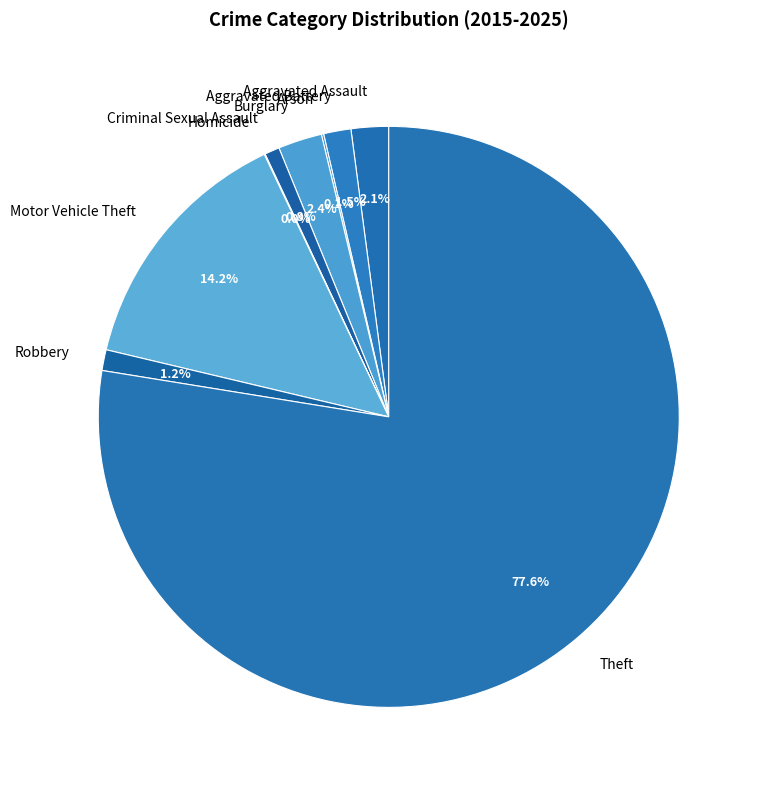

What is the ratio of the value at Aggravated Battery to the value at Aggravated Assault?

0.7